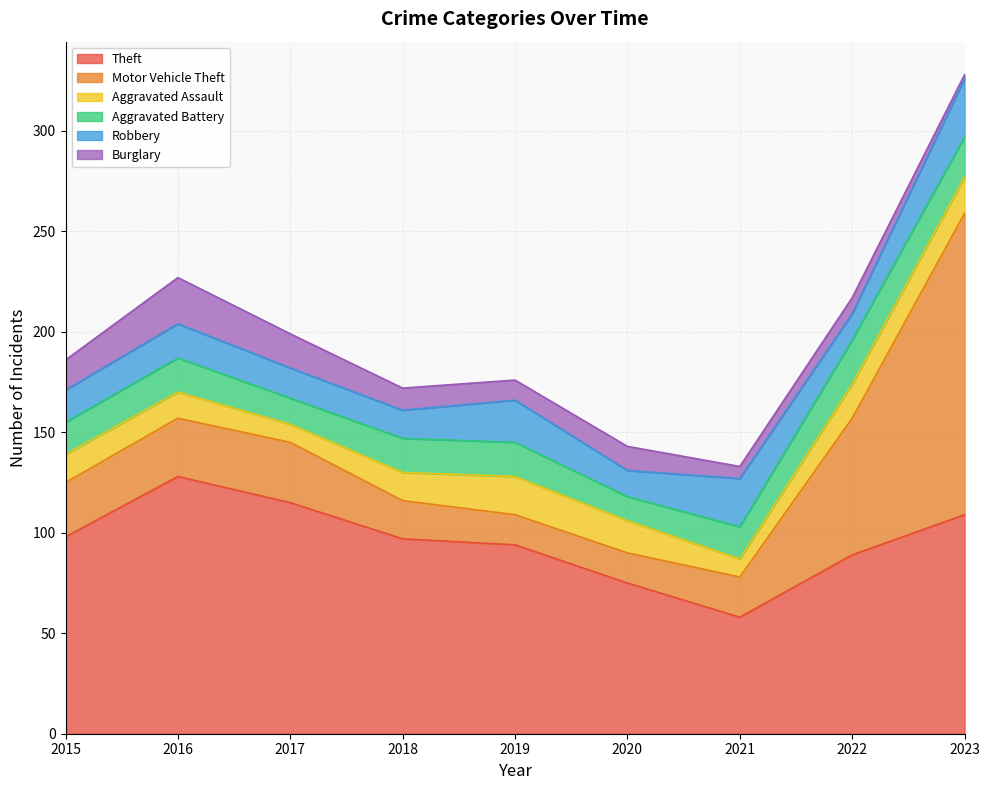

Rank the categories by Motor Vehicle Theft value from highest to lowest.

2023, 2022, 2017, 2016, 2015, 2021, 2018, 2019, 2020